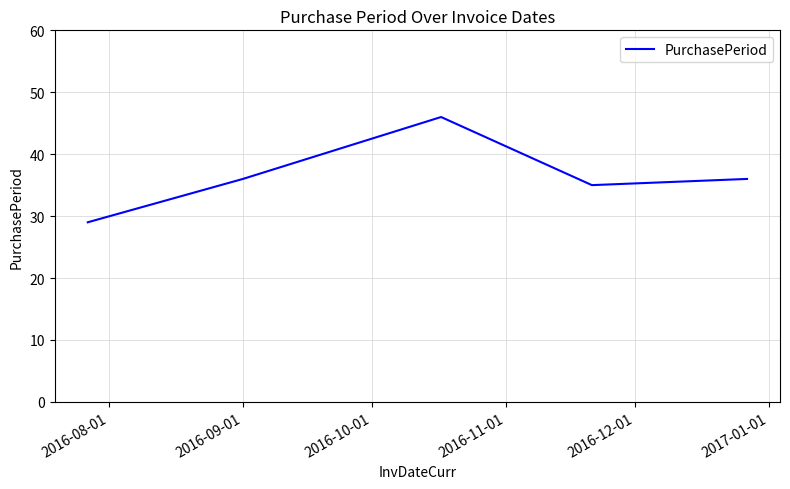

What is the smallest value displayed?

29